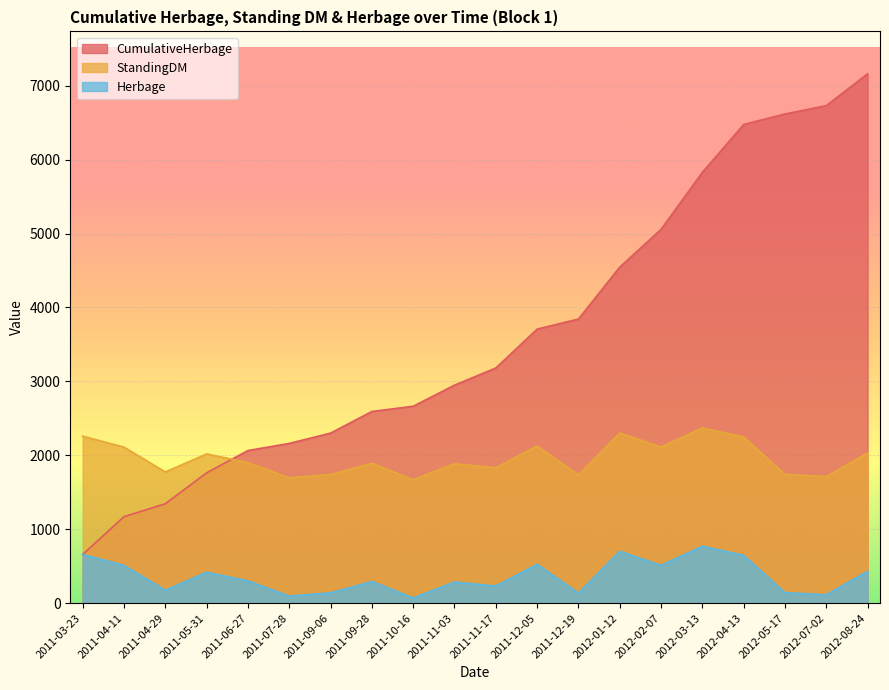

At which category does Herbage reach its first local valley?

2011-04-29